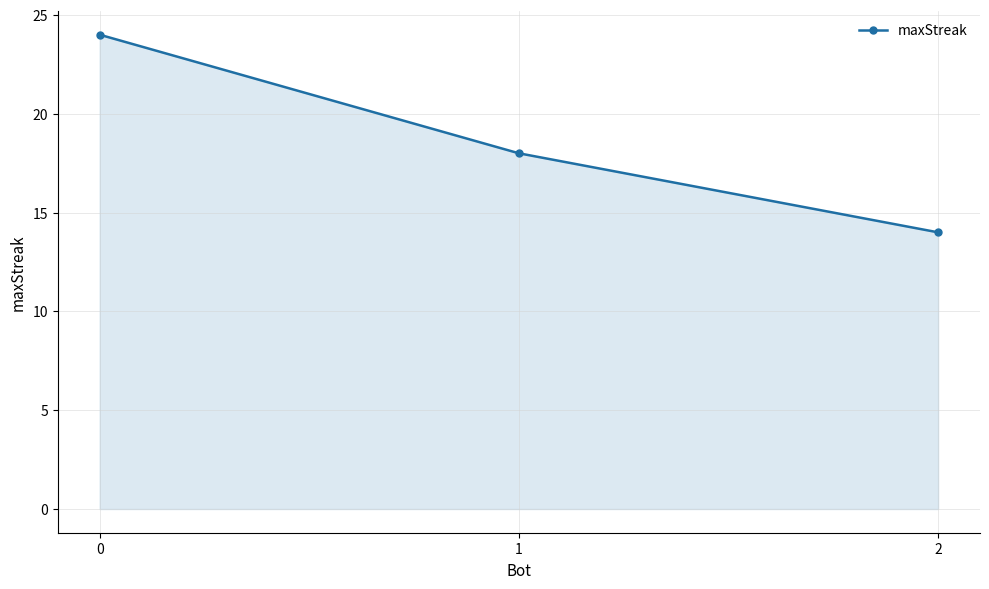

The chart shows a value of 14 at 2. True or false?

True